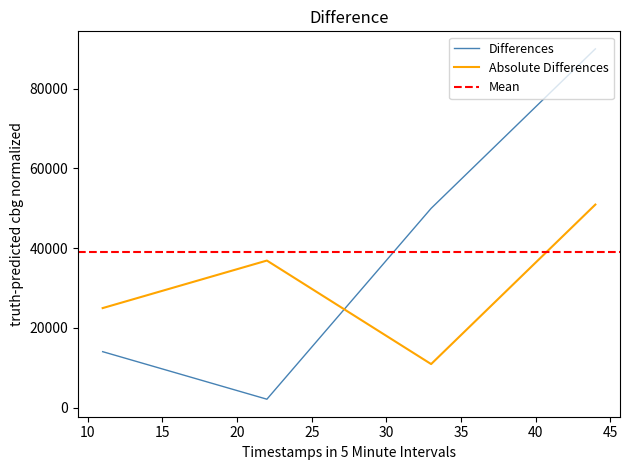

What is the value of the 2nd point from the left?

2140